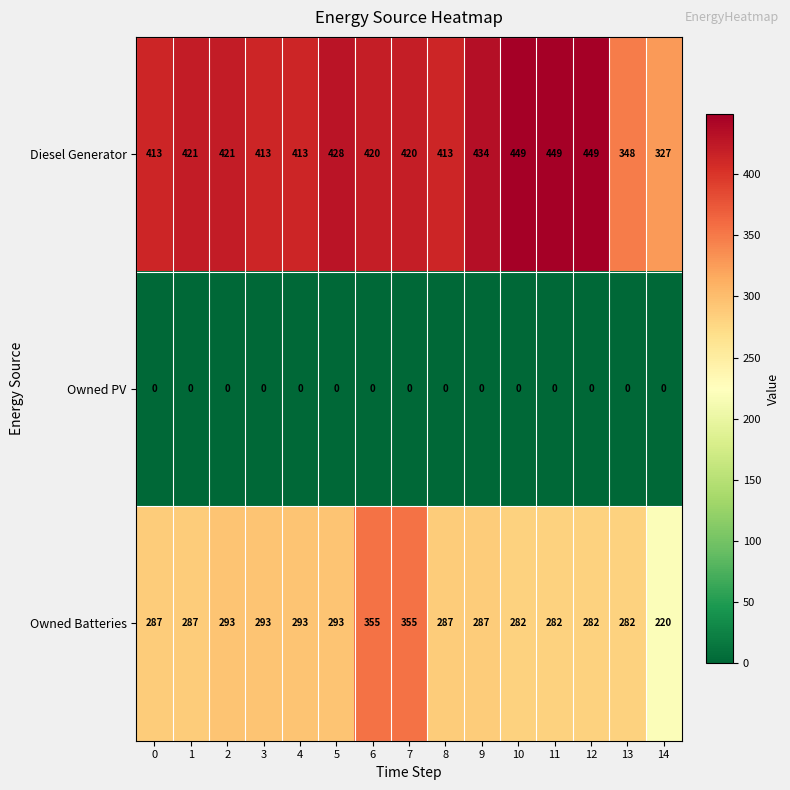

Which series has the widest spread of values?

Owned Batteries